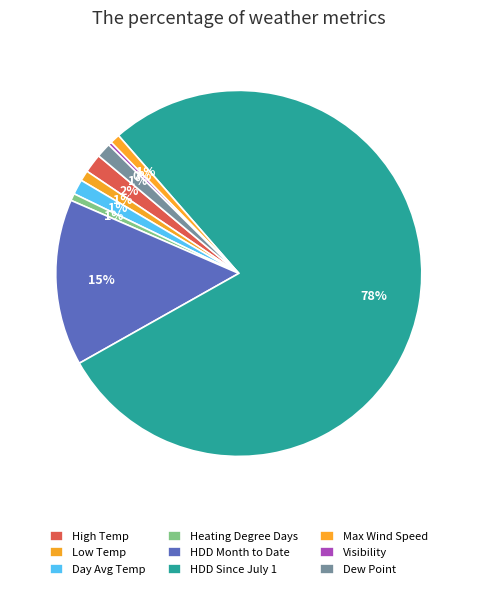

To the nearest percent, what percentage of the pie is Day Avg Temp?

1%